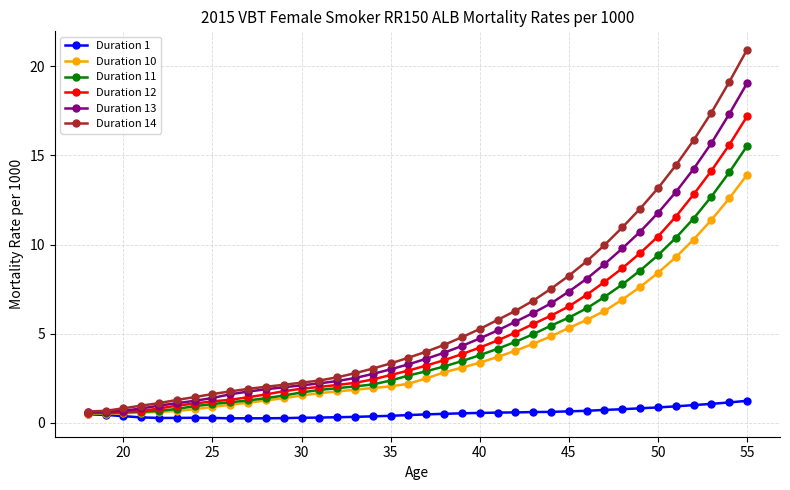

Rank the series by their maximum value, from lowest to highest.

Duration 1, Duration 10, Duration 11, Duration 12, Duration 13, Duration 14